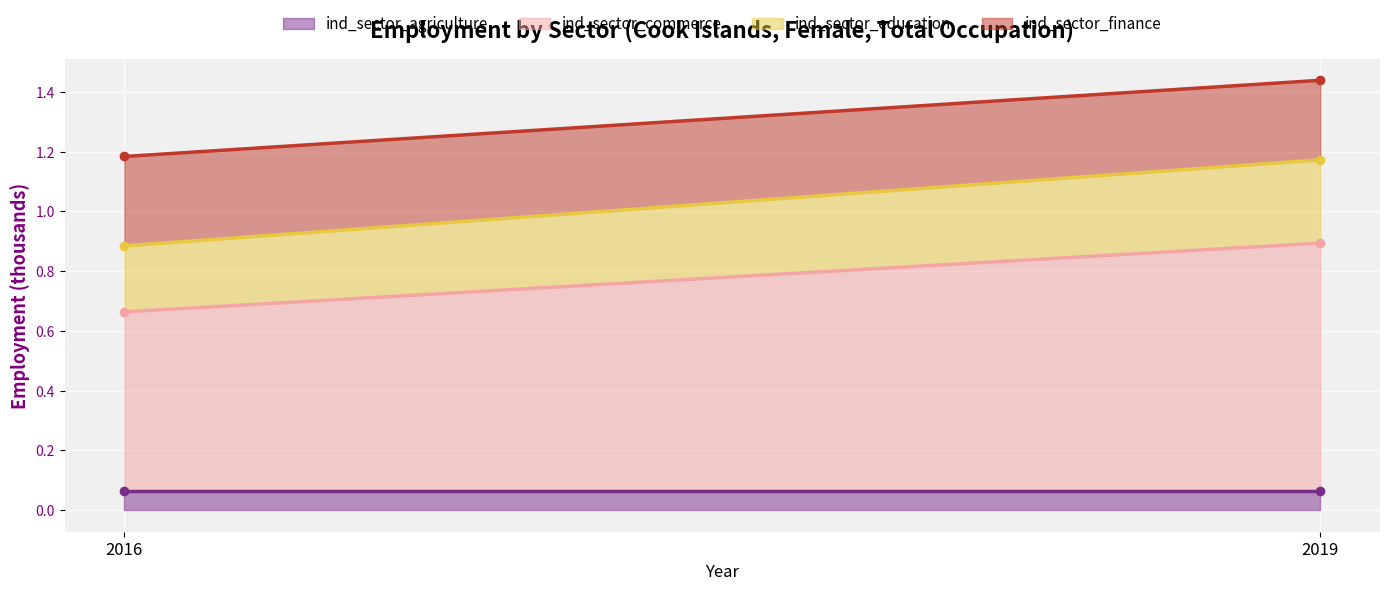

At 2016, list the series in order from largest to smallest.

ind_sector_commerce, ind_sector_finance, ind_sector_education, ind_sector_agriculture